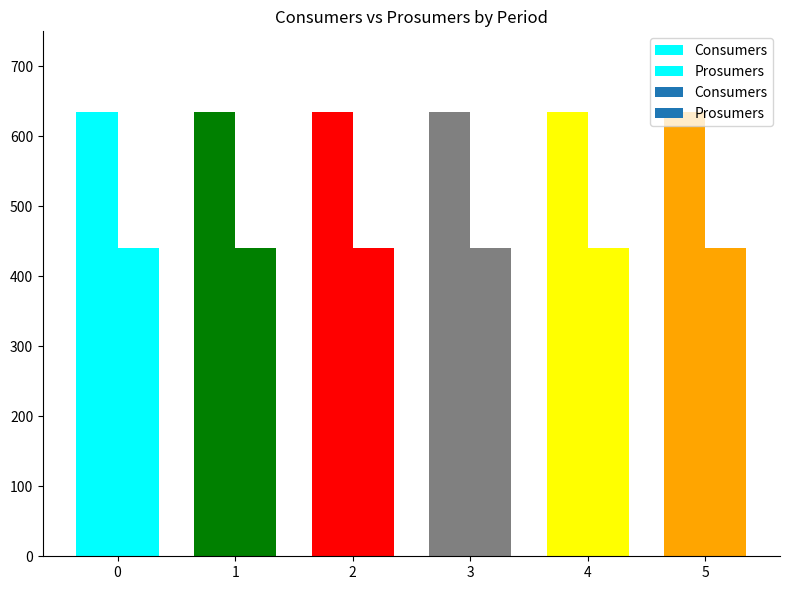

At how many categories does at least one series exceed 452?

6